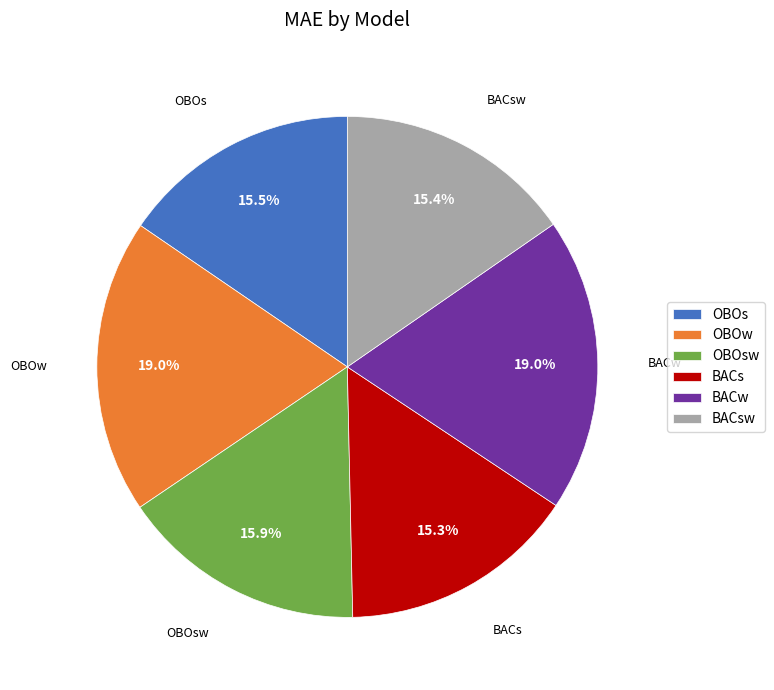

Is it true that BACw is 19% of the pie?

True